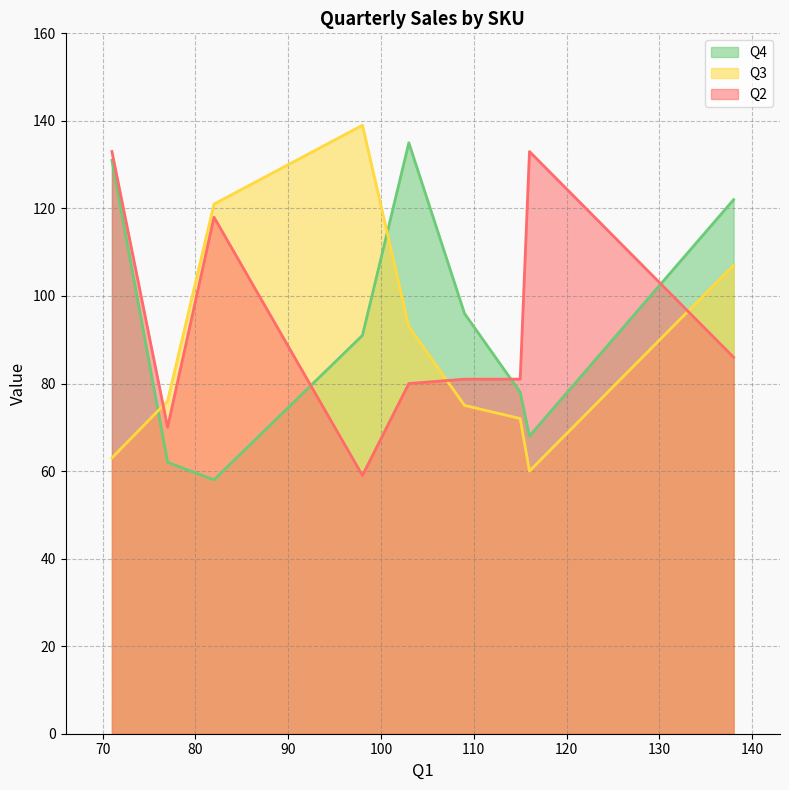

Does the chart have visible grid lines?

Yes